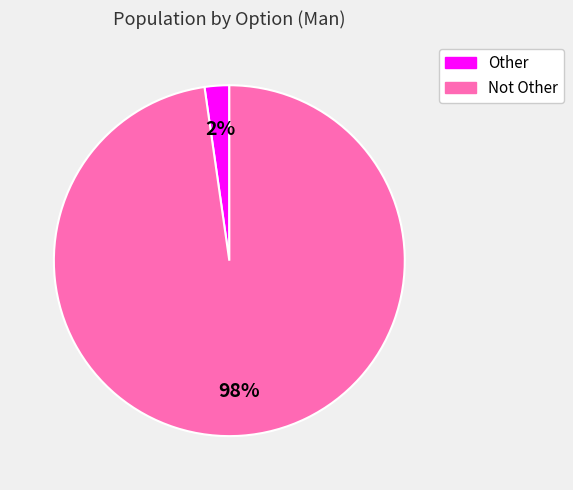

To the nearest percent, what is the average slice percentage?

50%